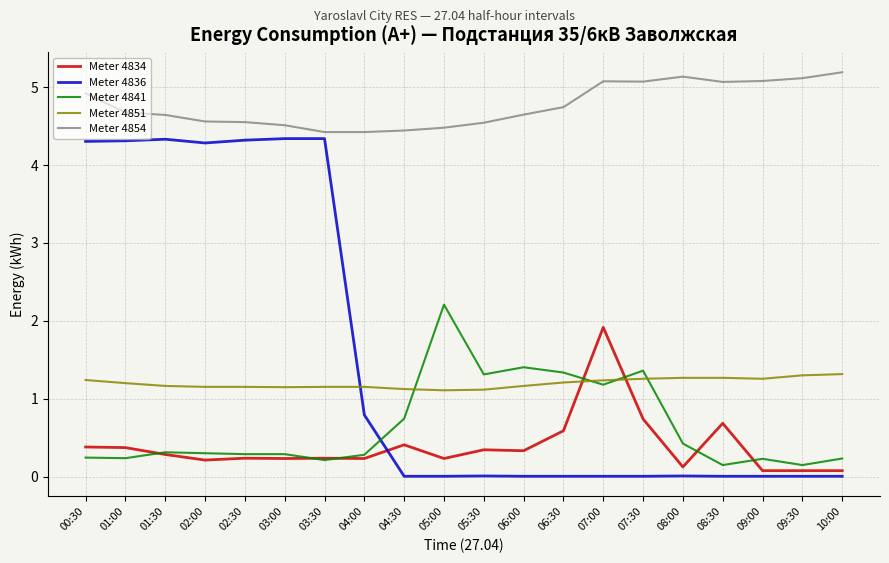

Which series has the largest total across all categories?

Meter 4854